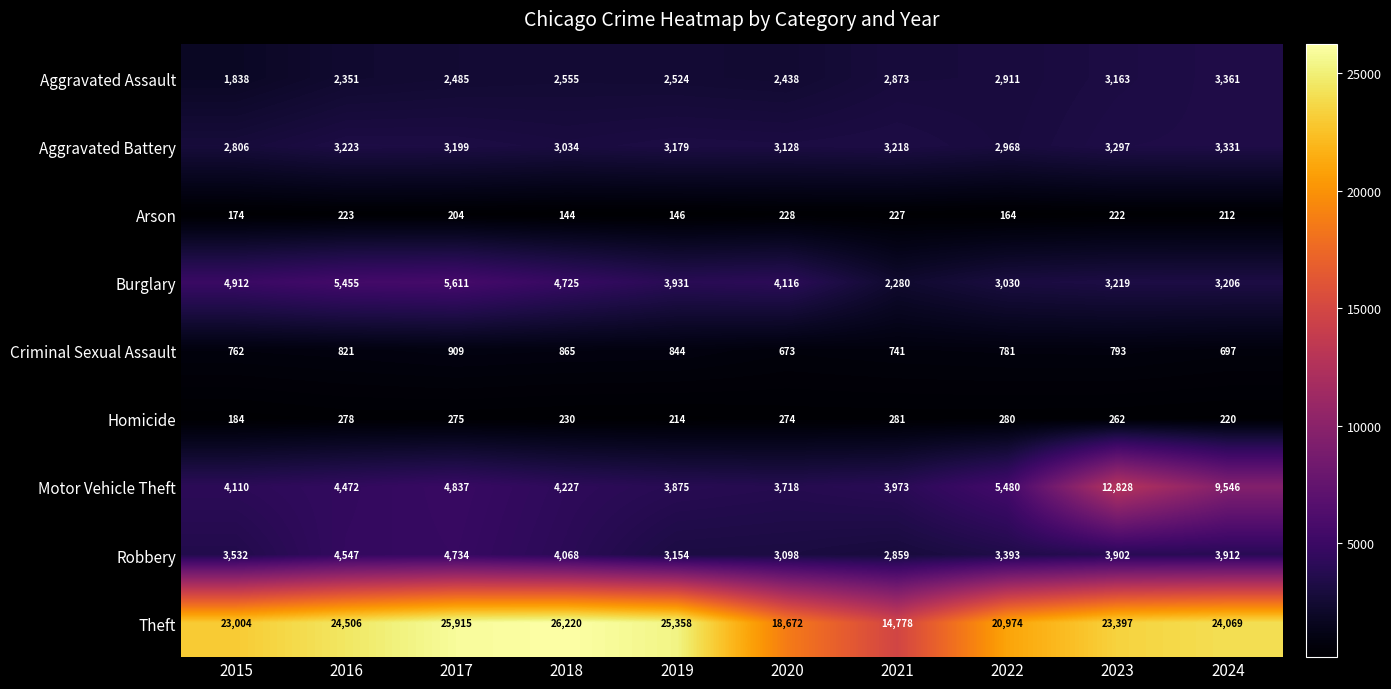

How many distinct data groups are displayed?

9